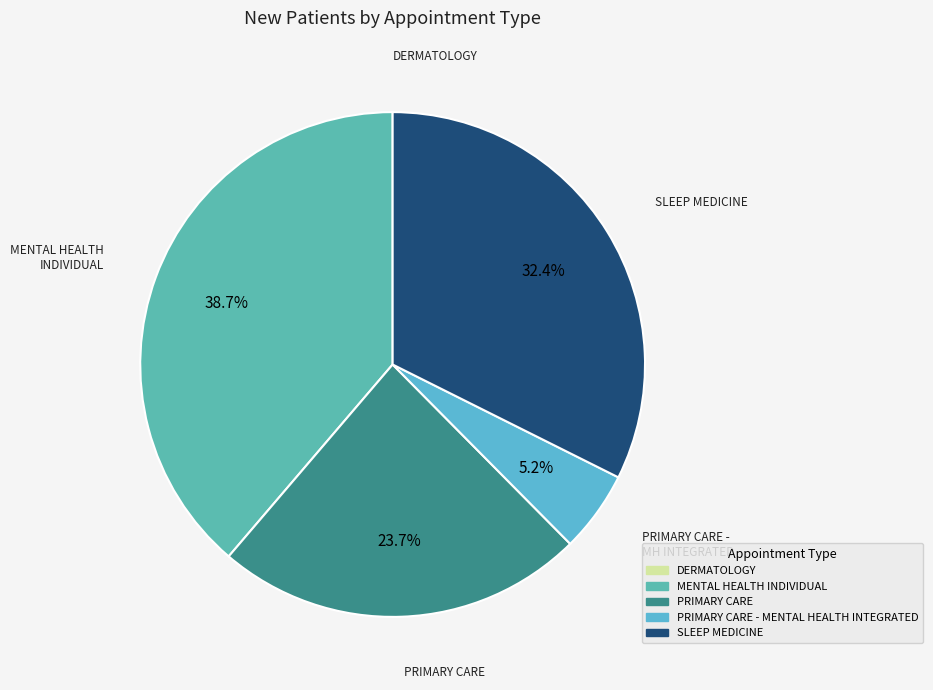

Is there a majority slice in this chart?

No